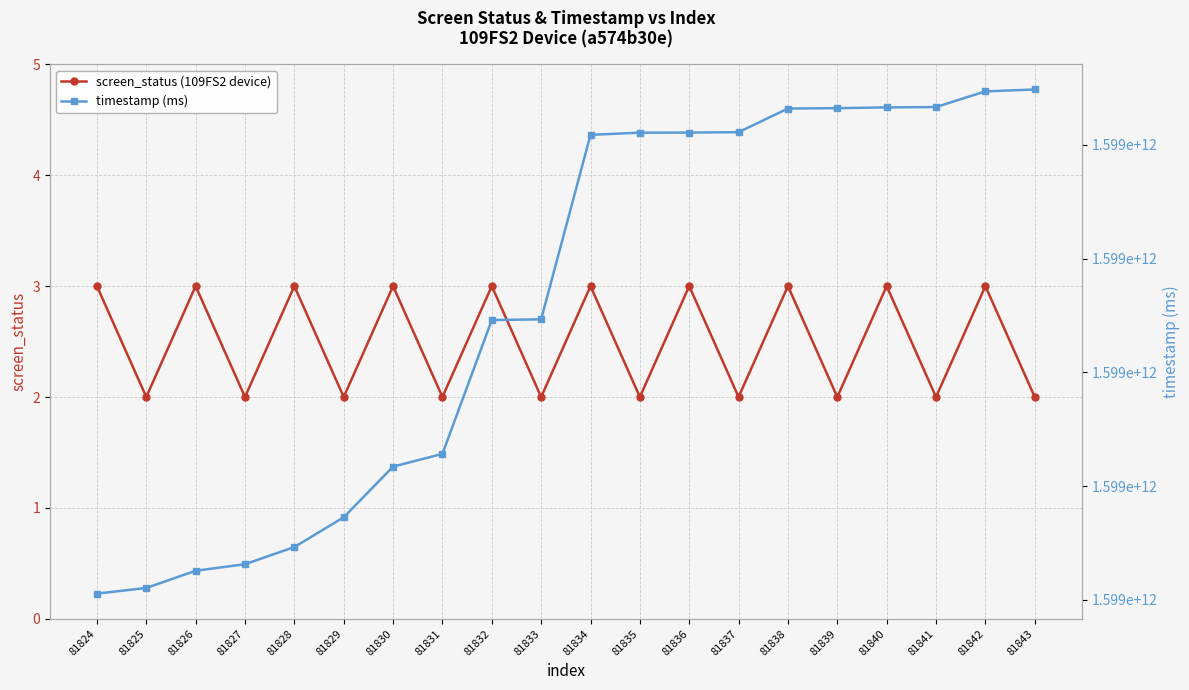

True or false: screen_status (109FS2 device) and timestamp (ms) intersect in this chart.

False